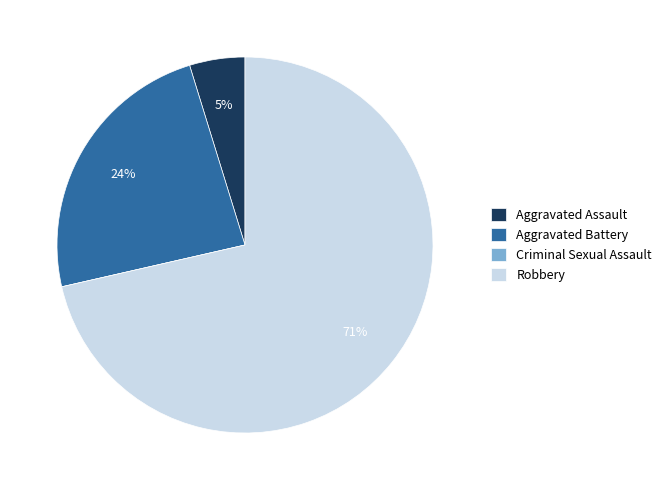

To the nearest percent, what is the difference between the largest and smallest slice percentages?

71%